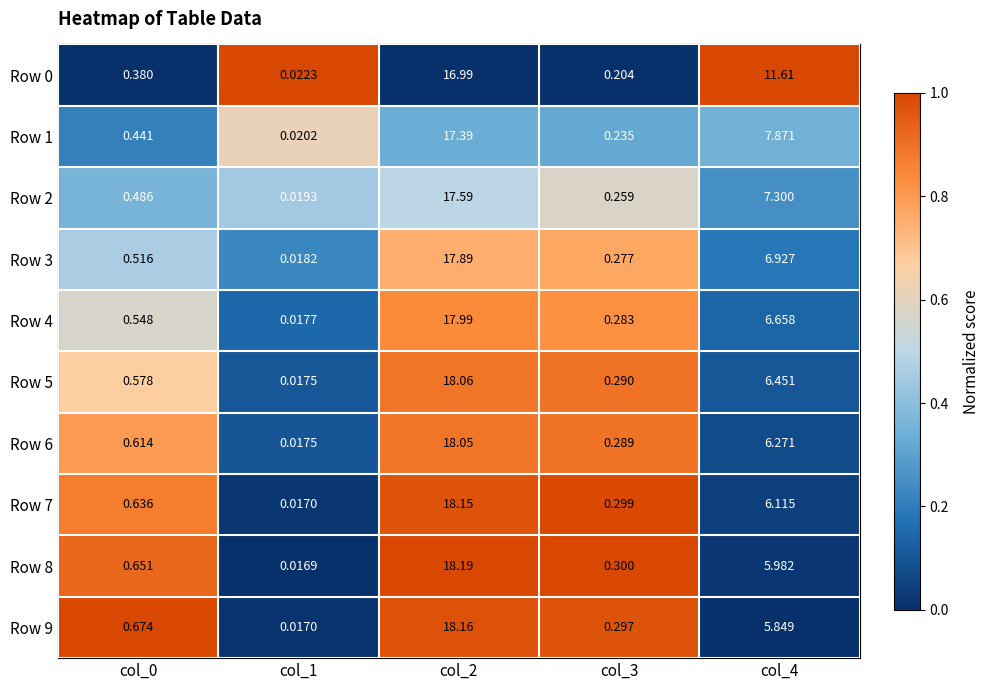

Is the value of Row 5 at col_2 greater than the value of Row 7 at col_0?

Yes